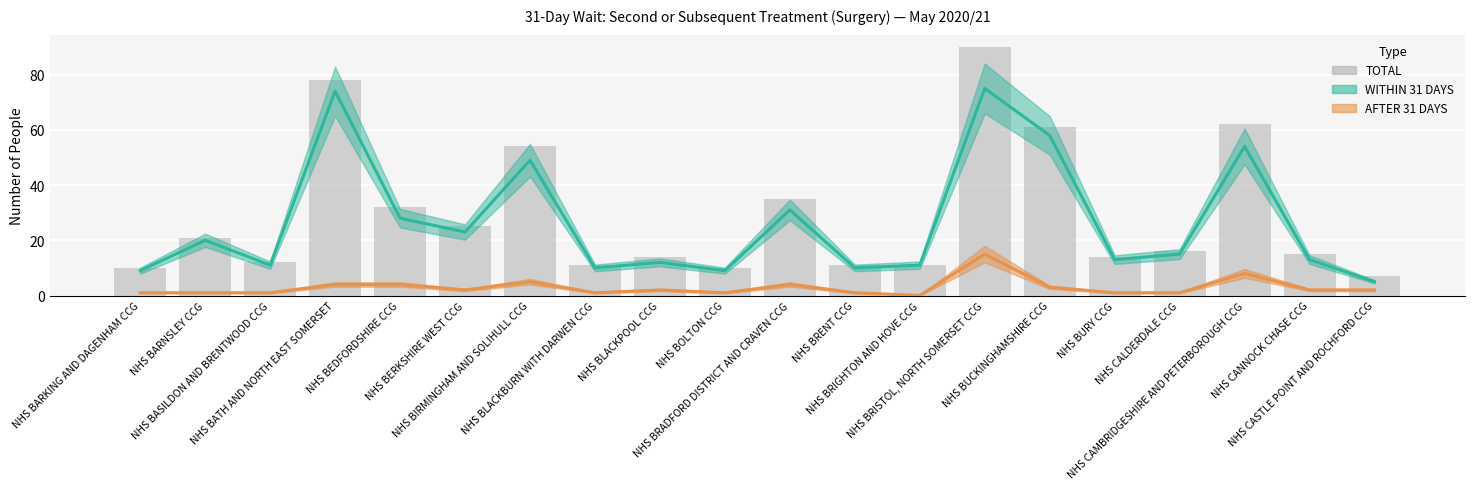

What is the difference between the highest and lowest values at NHS BARNSLEY CCG?

20